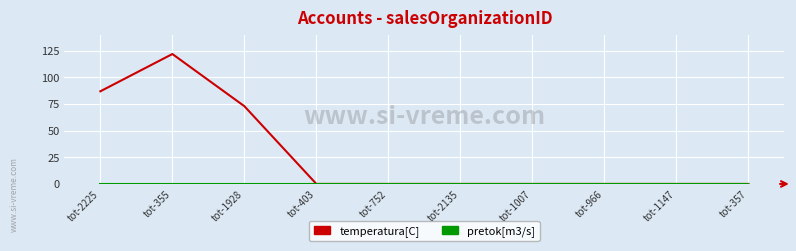

Which series has the largest range (max minus min)?

temperatura[C]